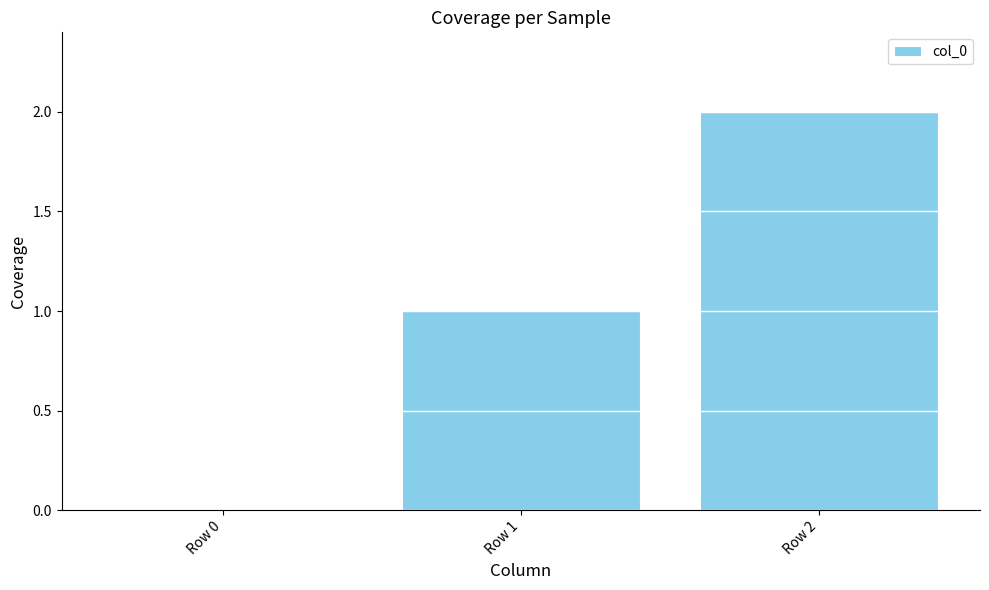

Which has a higher value, Row 1 or Row 0?

Row 1